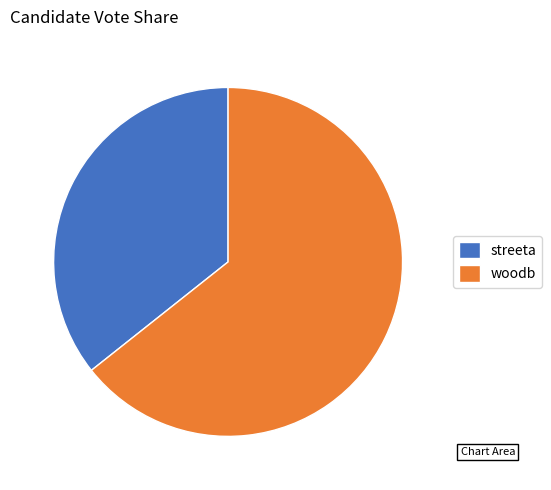

Which slice is the smallest?

streeta